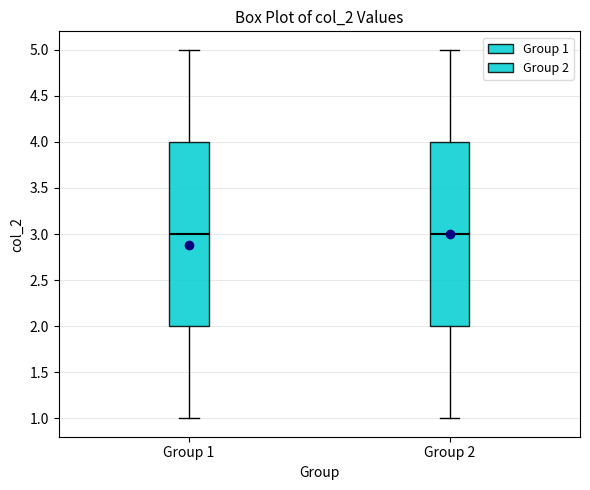

Reading left to right, transcribe this box plot: for each box, give where its median line is, the range the box spans, and where its two whiskers end, as read against the y-axis. The values are not printed on the chart, so give them approximately, as read against the axis.

Group 1: median 3, box 2 to 4, whiskers 1 to 5
Group 2: median 3, box 2 to 4, whiskers 1 to 5